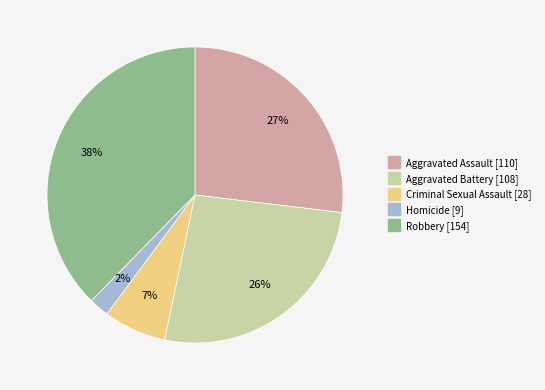

Which category has the smallest portion of the pie?

Homicide